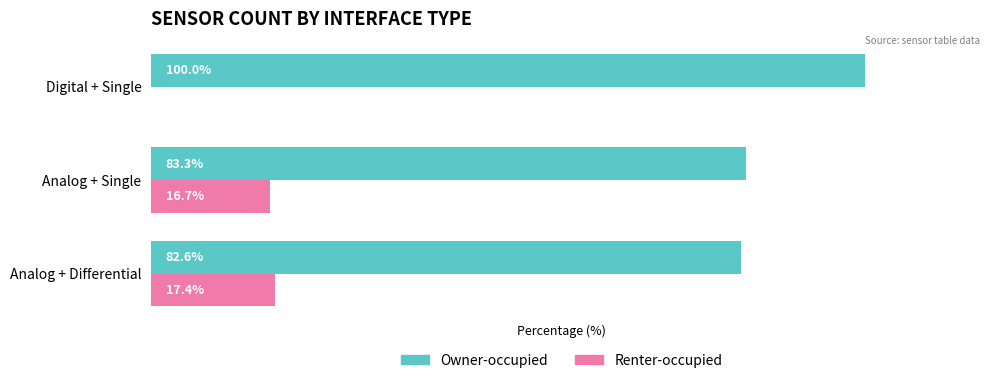

What are all the series names shown in the legend?

Owner-occupied, Renter-occupied